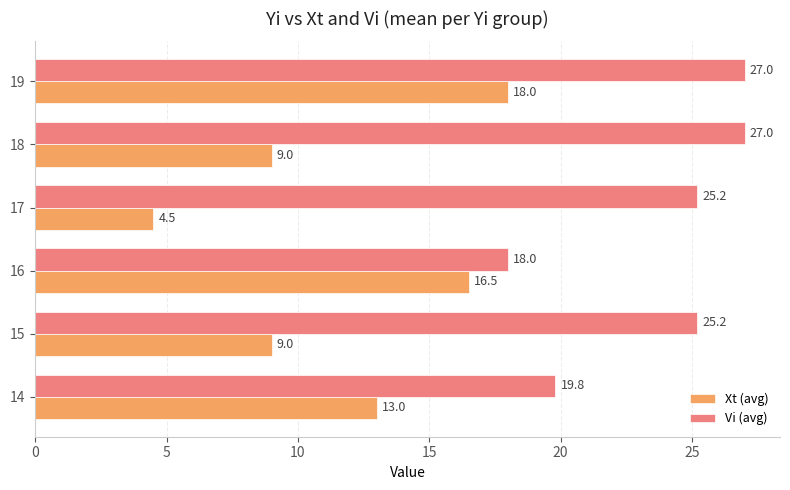

Between 15 and 18, which series saw the biggest shift?

Vi (avg)